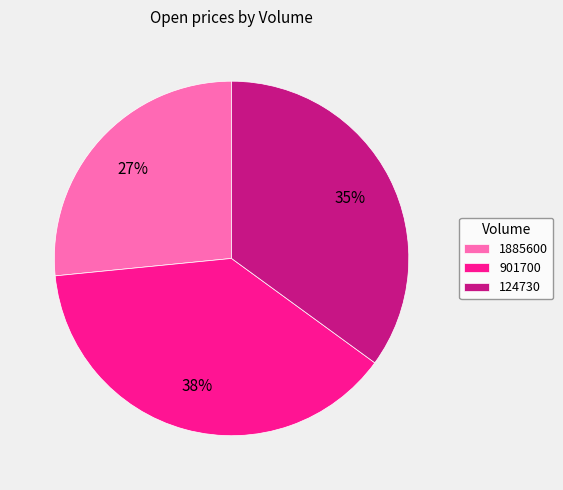

True or false: 124730 accounts for 30% of the total.

False